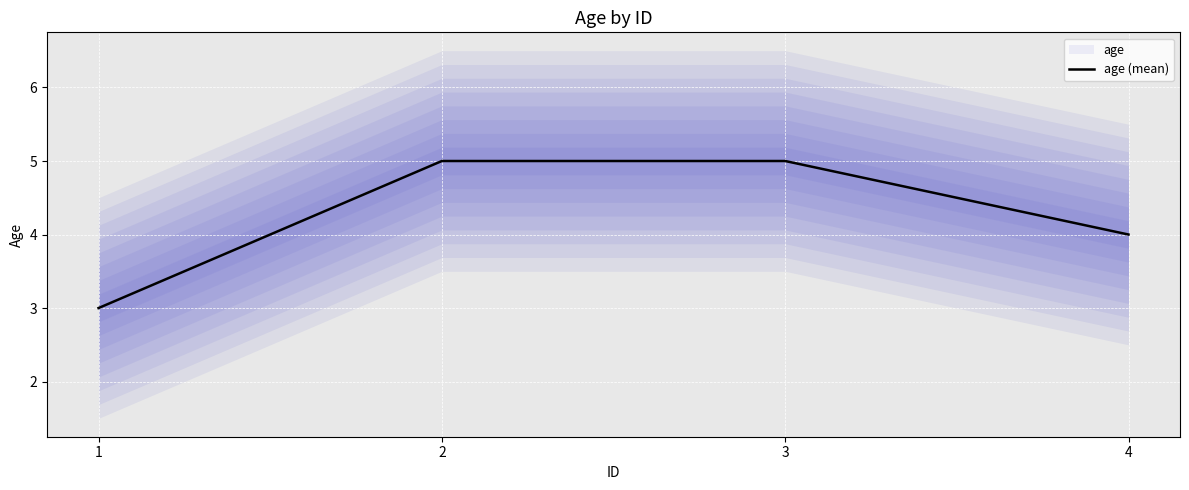

Between 3 and 1, which is larger?

3